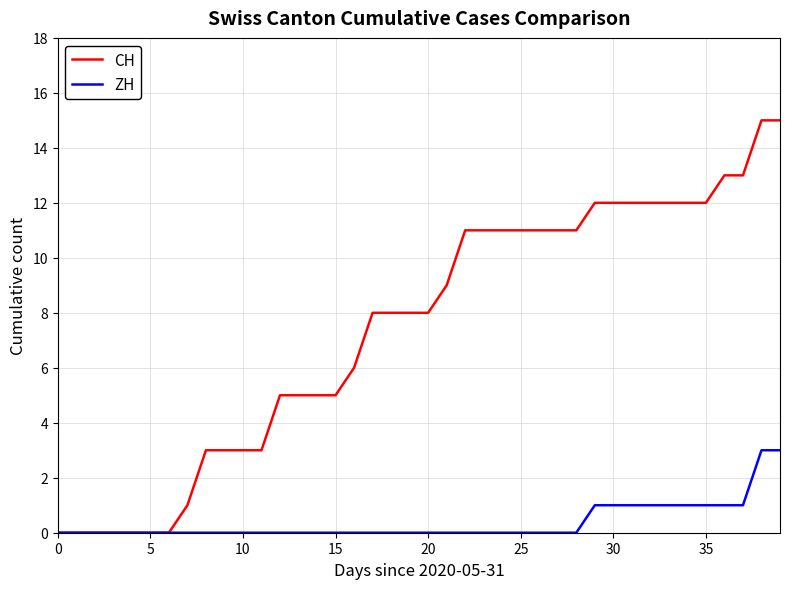

Reading left to right, transcribe all the data shown in this chart.

CH: 0	0	0	0	0	0	0	1	3	3	3	3	5	5	5	5	6	8	8	8	8	9	11	11	11	11	11	11	11	12	12	12	12	12	12	12	13	13	15	15
ZH: 0	0	0	0	0	0	0	0	0	0	0	0	0	0	0	0	0	0	0	0	0	0	0	0	0	0	0	0	0	1	1	1	1	1	1	1	1	1	3	3